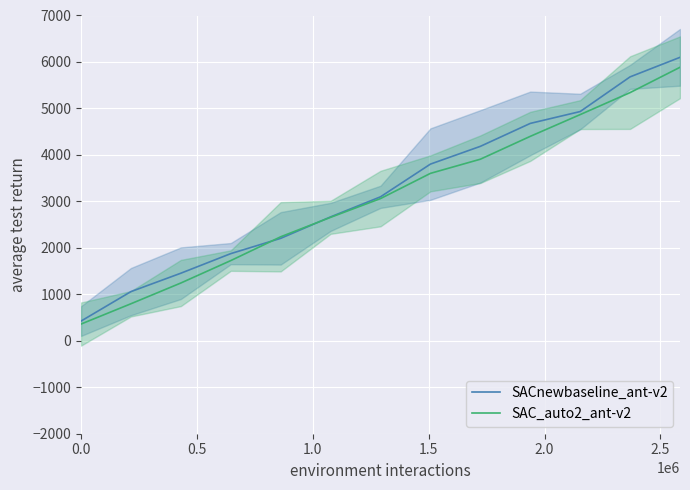

True or false: SAC_auto2_ant-v2 and SACnewbaseline_ant-v2 cross at least once.

True